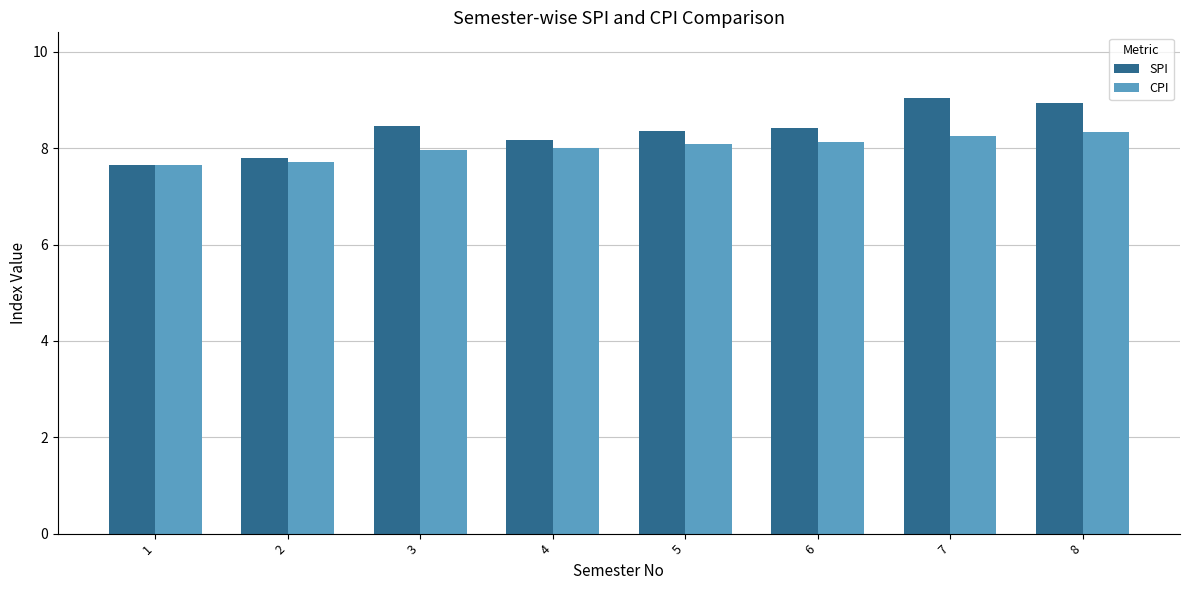

Read the CPI value at 3.

8.0